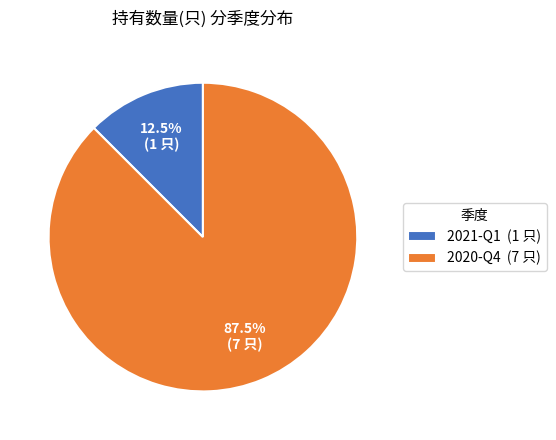

What is the ratio of the value at 2020-Q4 (7 只) to the value at 2021-Q1 (1 只)?

7.0